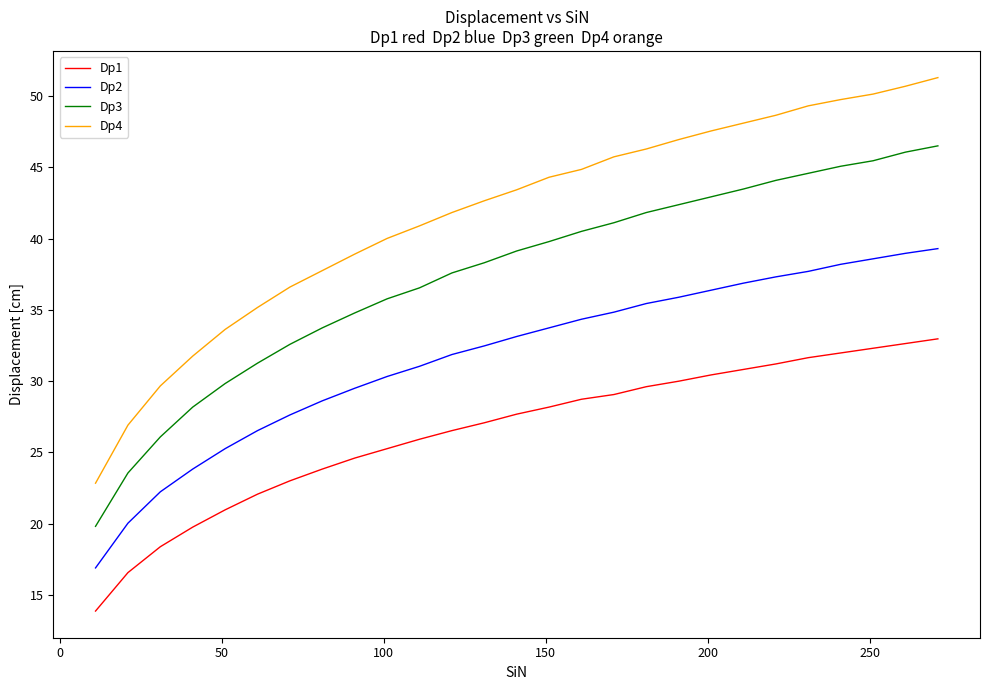

What is the sum of all Dp3 values?

1011.0